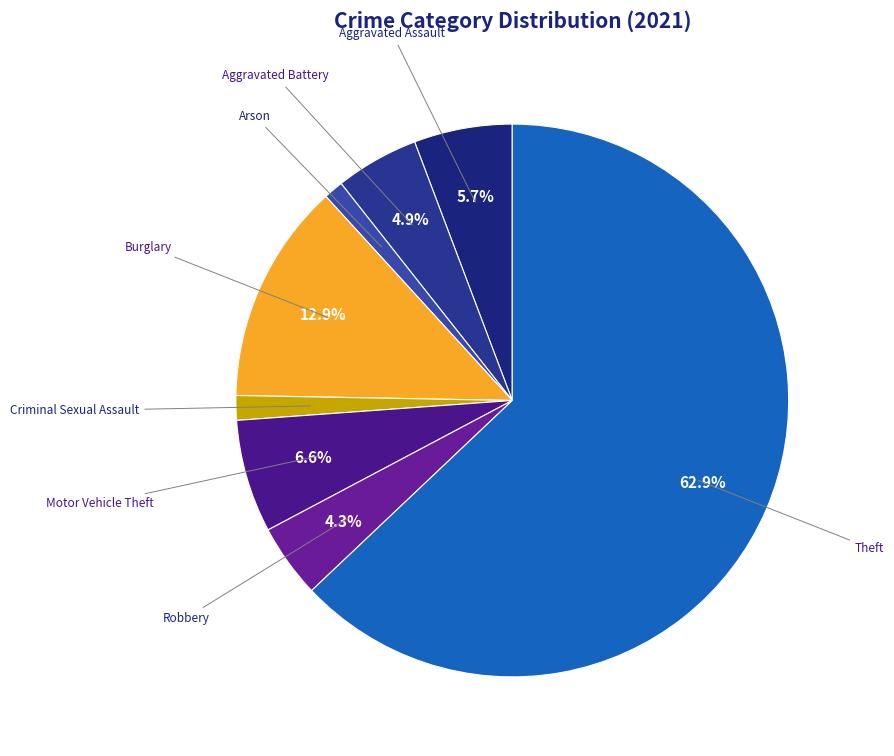

The Burglary slice represents 6% of the pie. True or false?

False